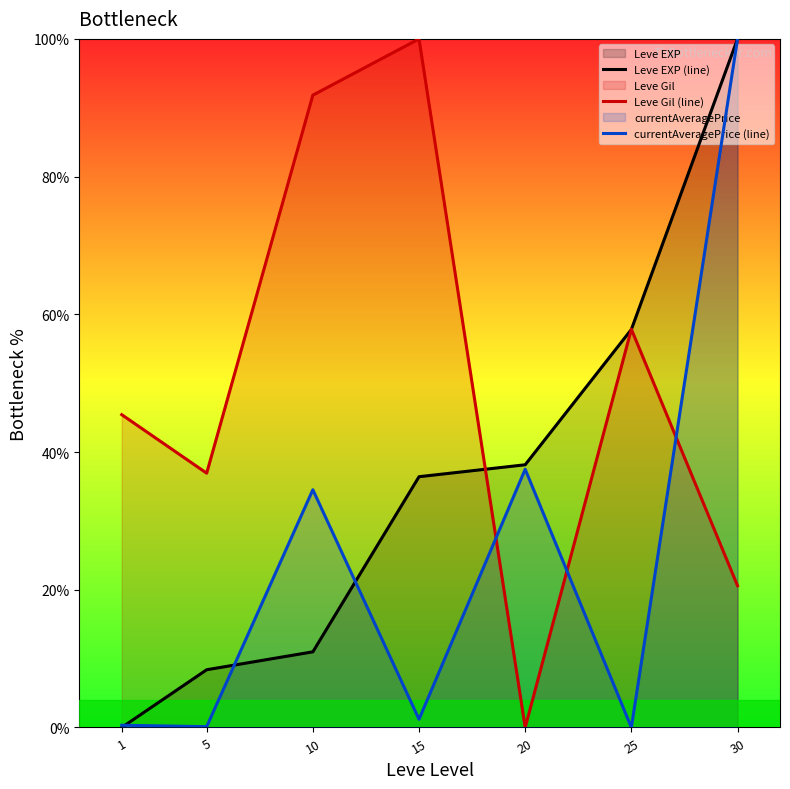

What are all the series names shown in the legend?

Leve EXP (line), Leve Gil (line), currentAveragePrice (line)